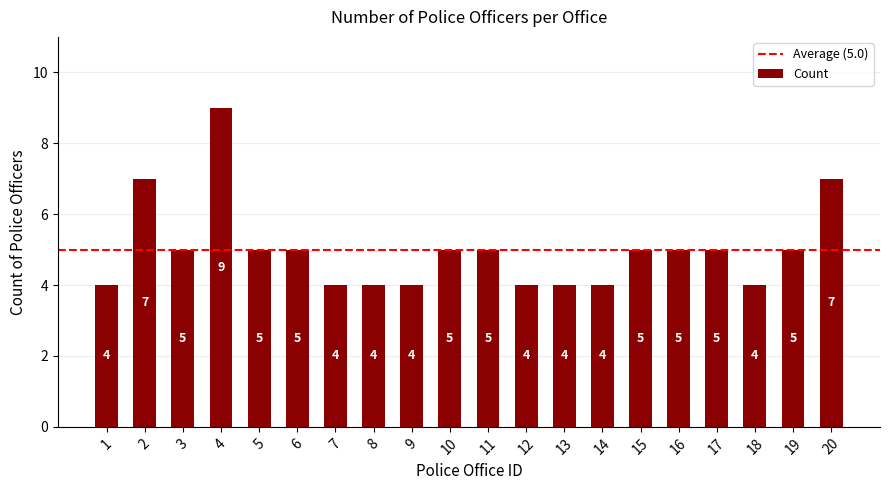

The value at 16 is 1. True or false?

False